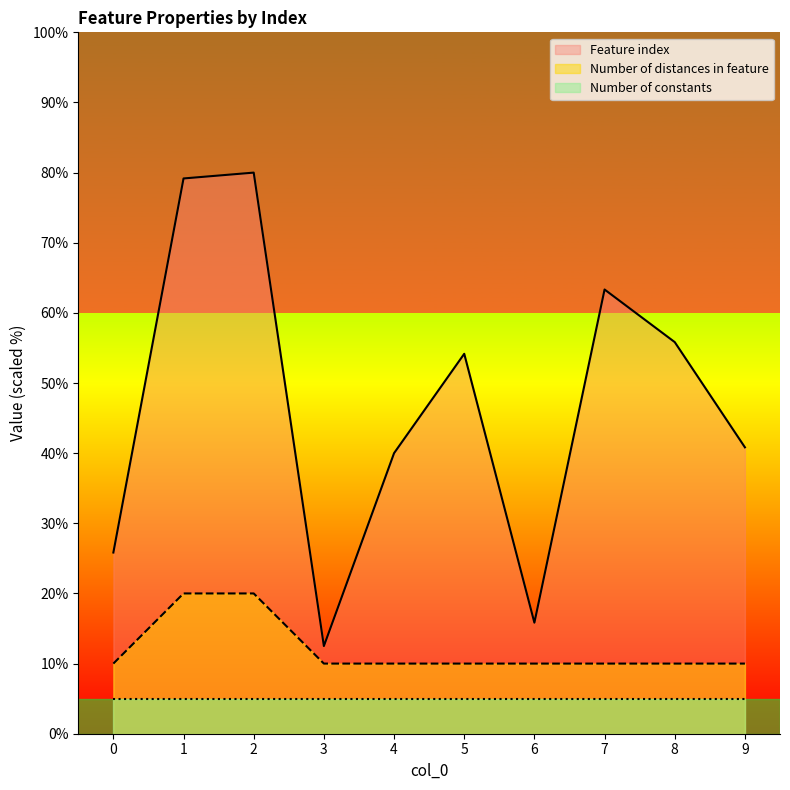

At which label is Feature index closest to 46?

9